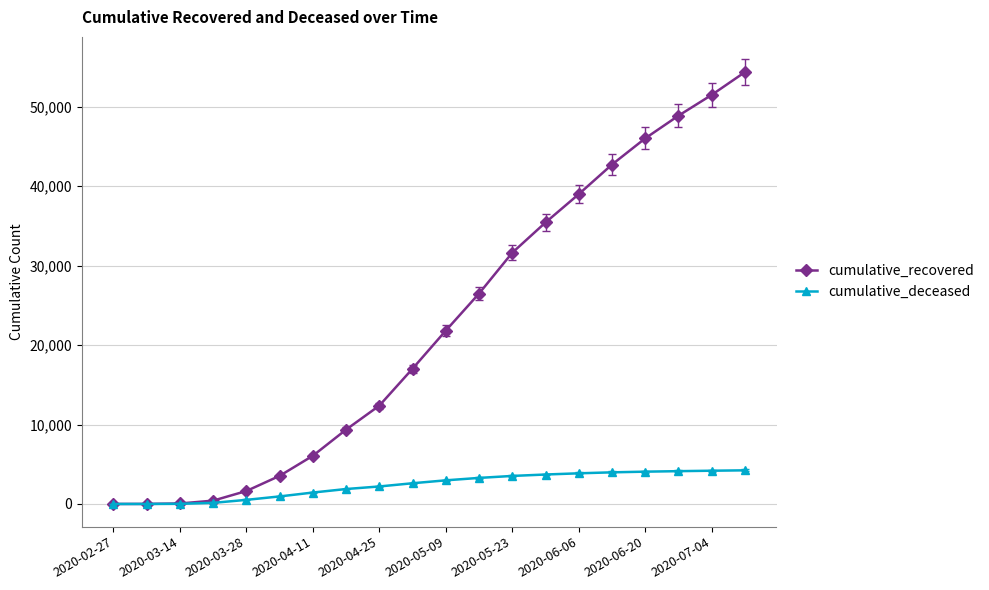

What are all the series names shown in the legend?

cumulative_recovered, cumulative_deceased